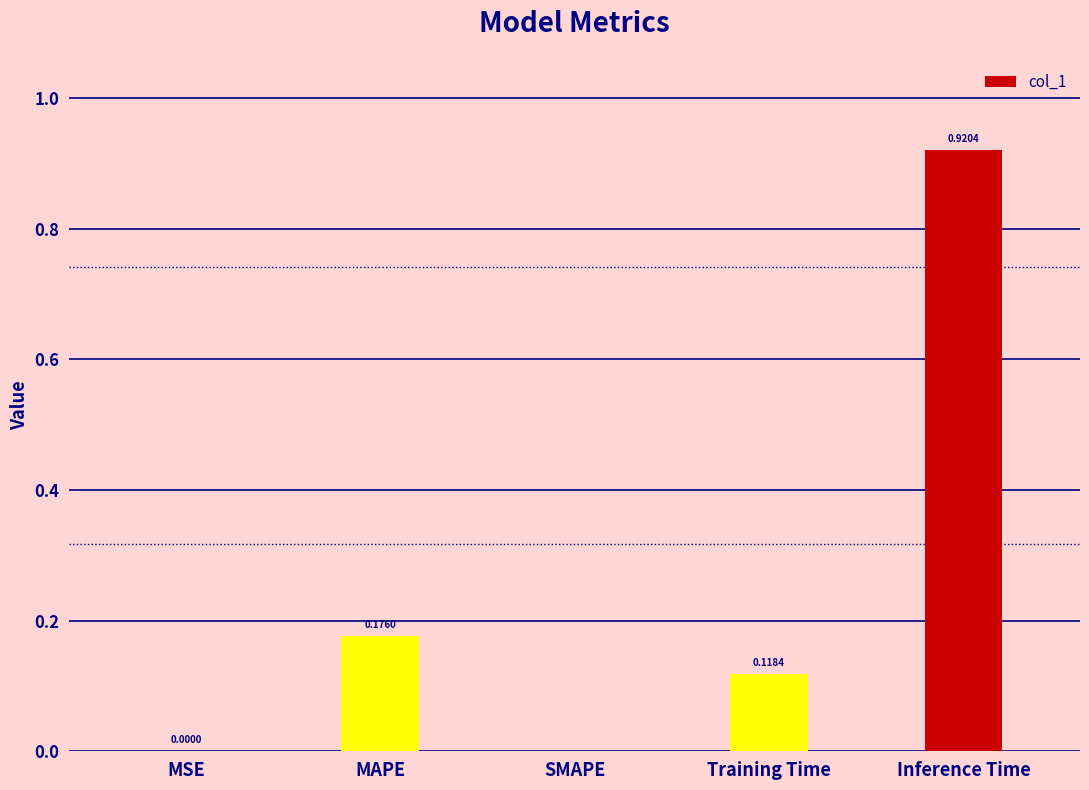

What is the sum of all values?

1.2